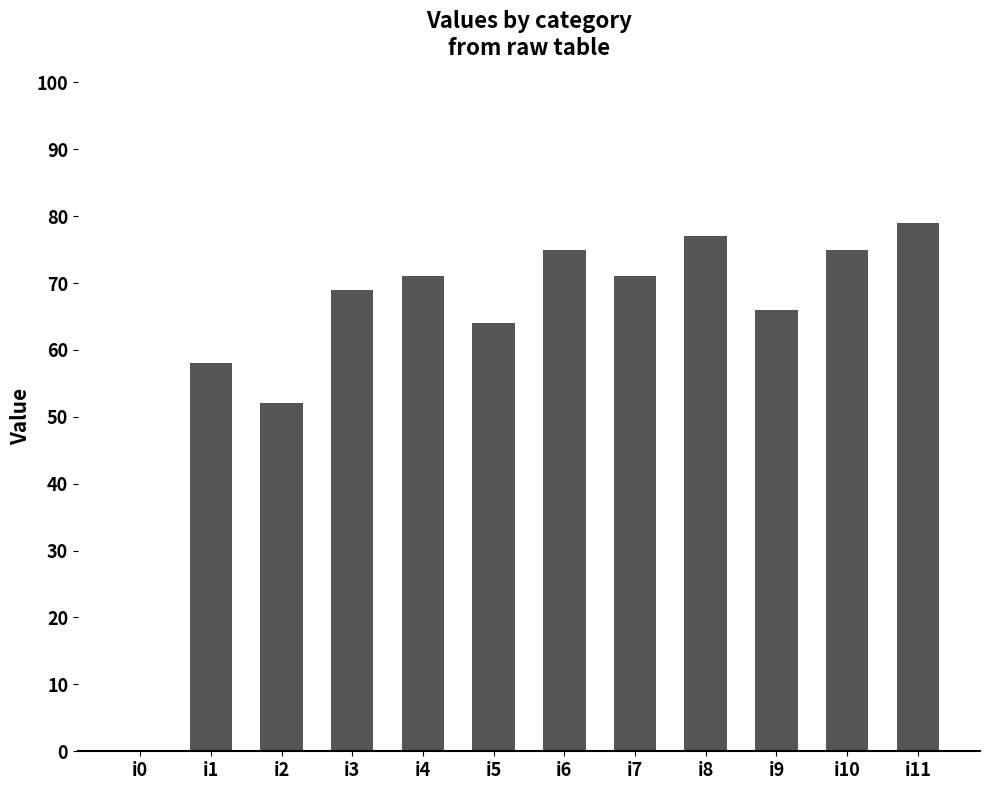

What is the sum of all values?

757